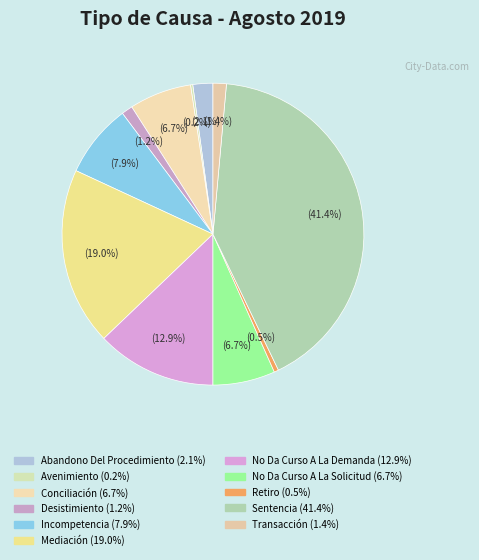

Rank the categories by value from highest to lowest.

Sentencia, Mediación, No Da Curso A La Demanda, Incompetencia, Conciliación, No Da Curso A La Solicitud, Abandono Del Procedimiento, Transacción, Desistimiento, Retiro, Avenimiento